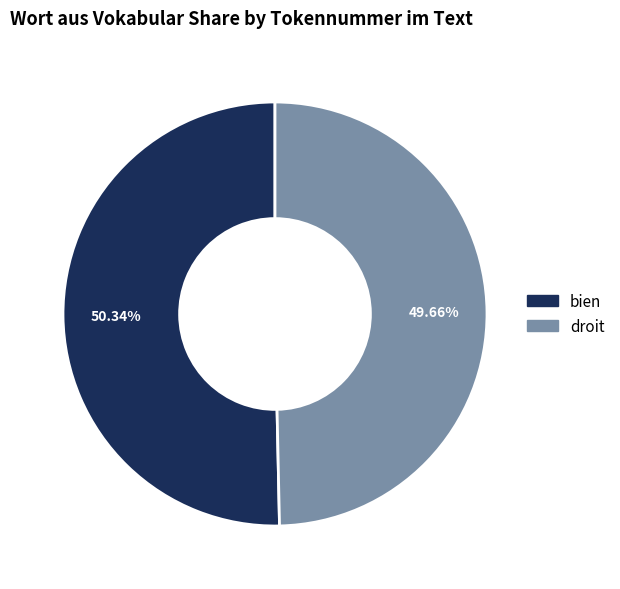

Do droit and bien together represent more than half of the pie?

Yes